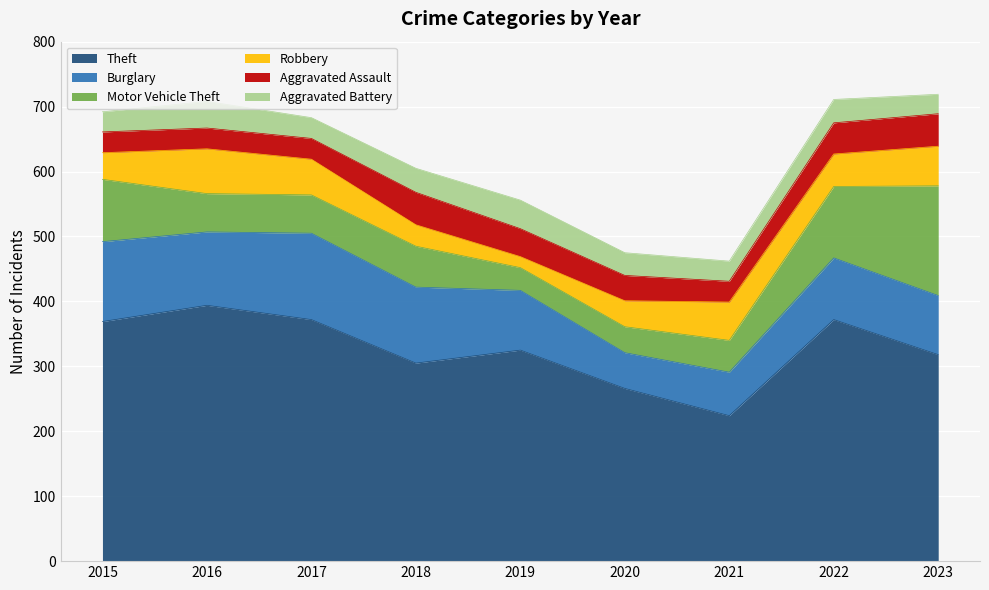

True or false: Aggravated Battery and Burglary cross at least once.

False